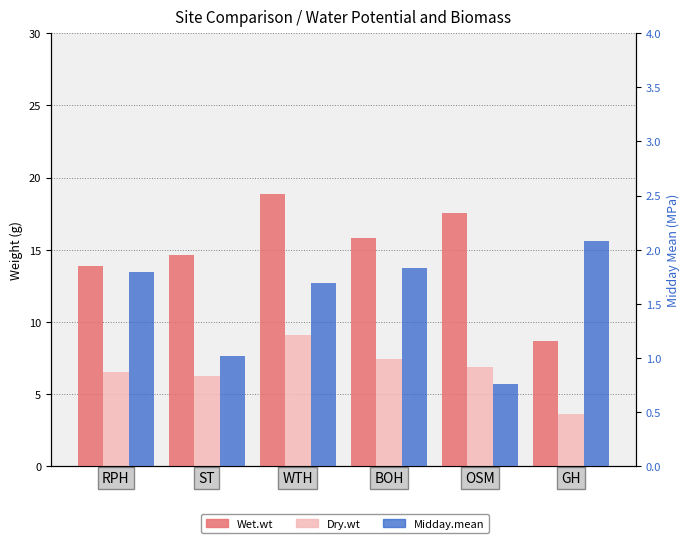

How many data points in Dry.wt are above 6?

5